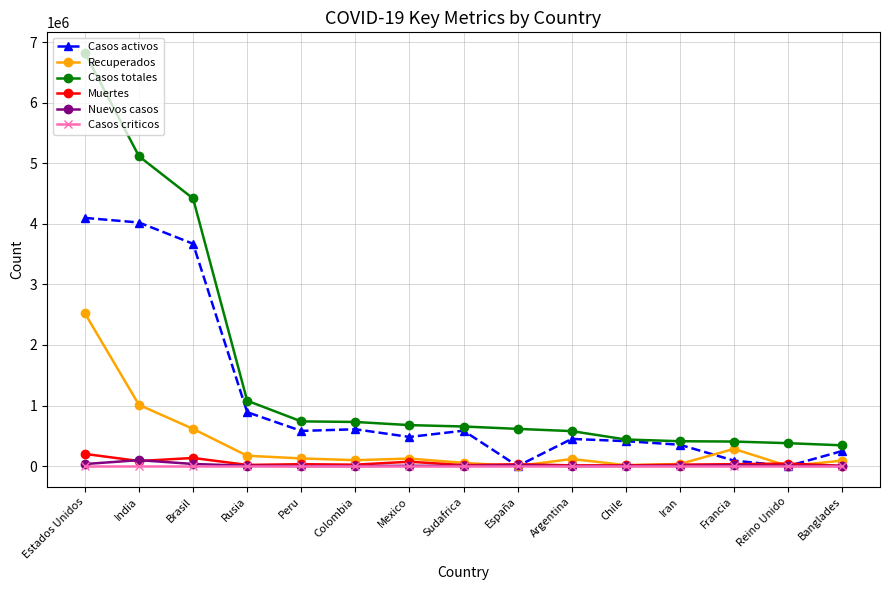

Does the chart have visible grid lines?

Yes